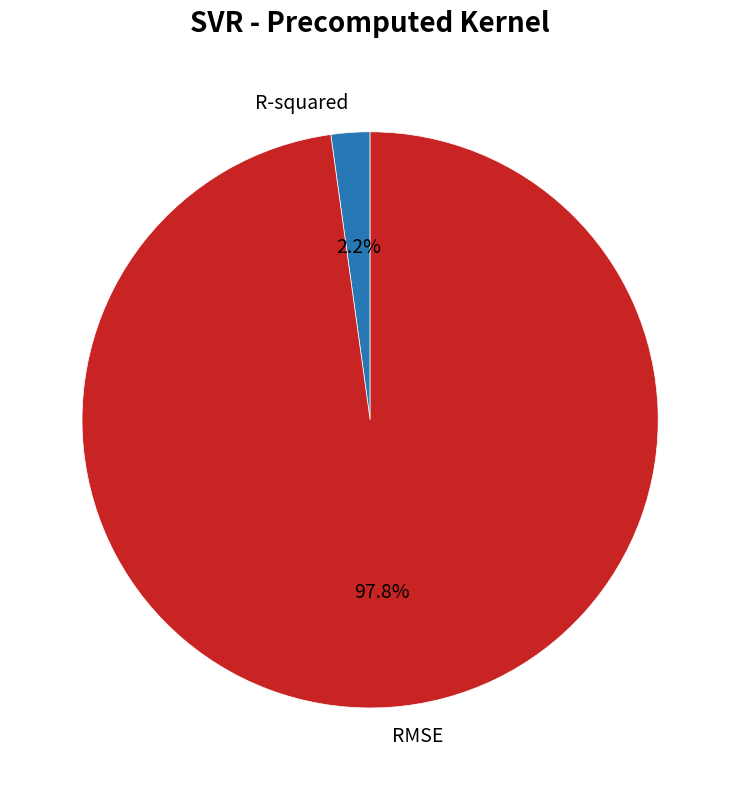

How many segments does this pie chart have?

2